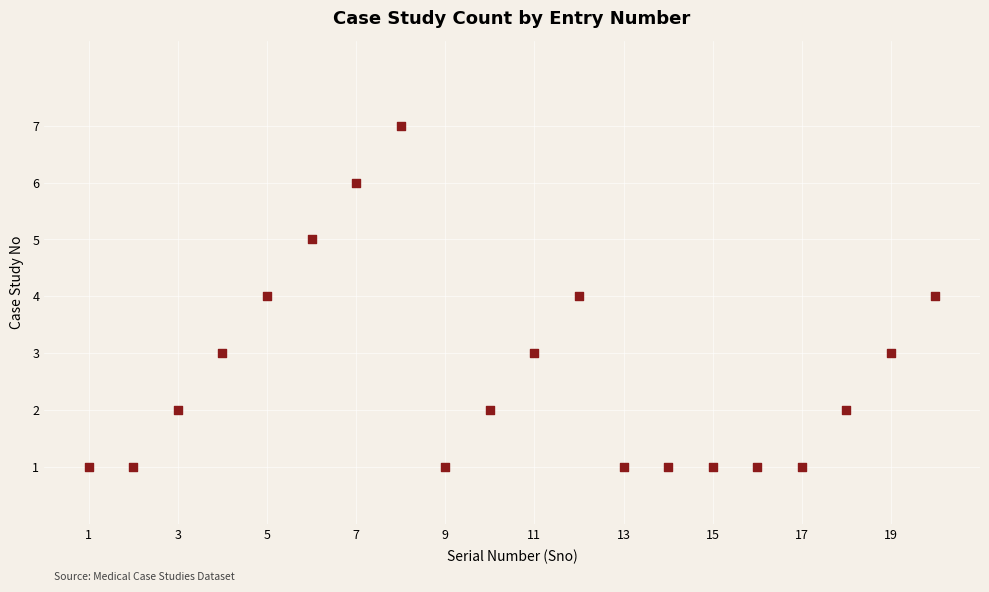

What is the range of Y values (max minus min)?

6